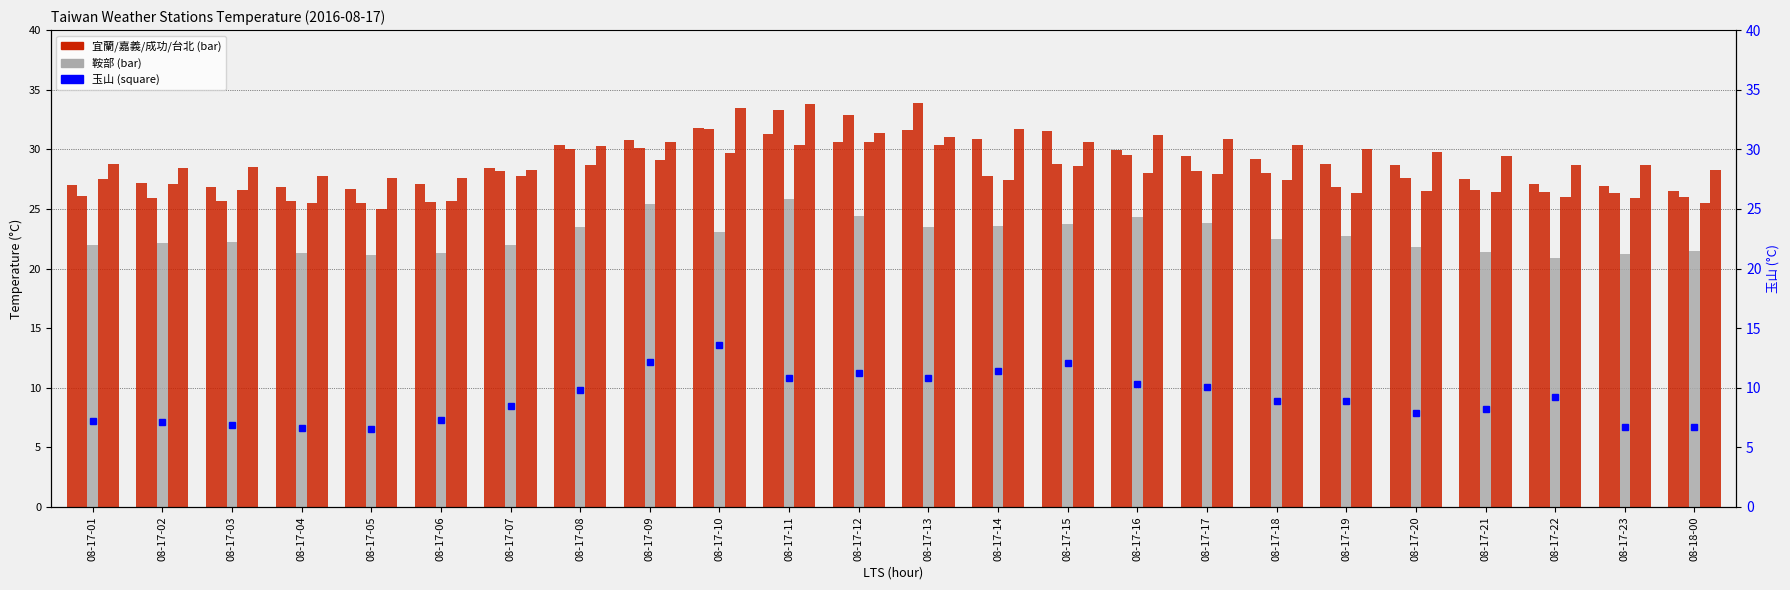

What is the difference between the second highest and minimum values in the 宜蘭 series?

5.1